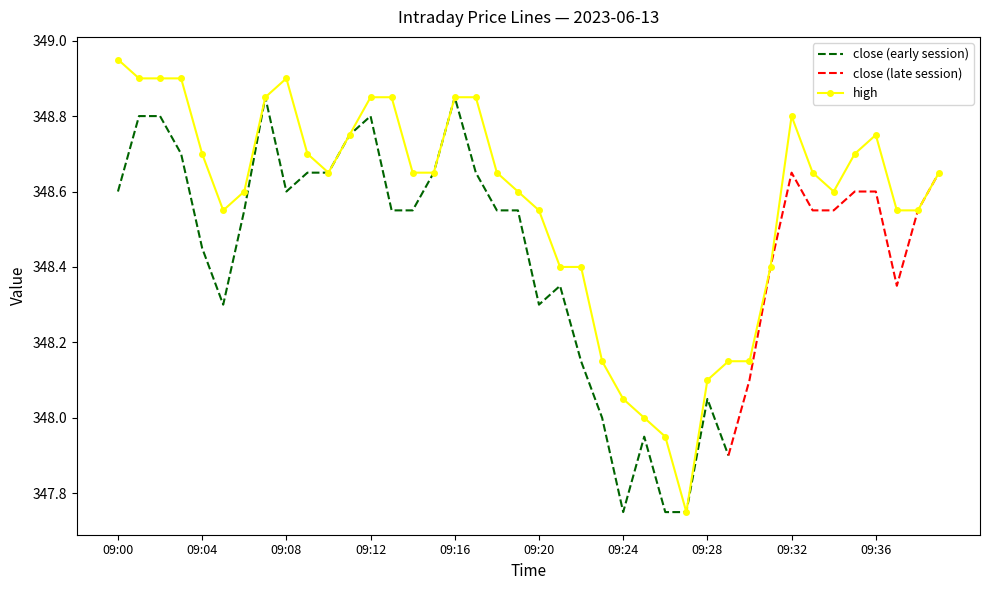

Does the chart have visible grid lines?

No